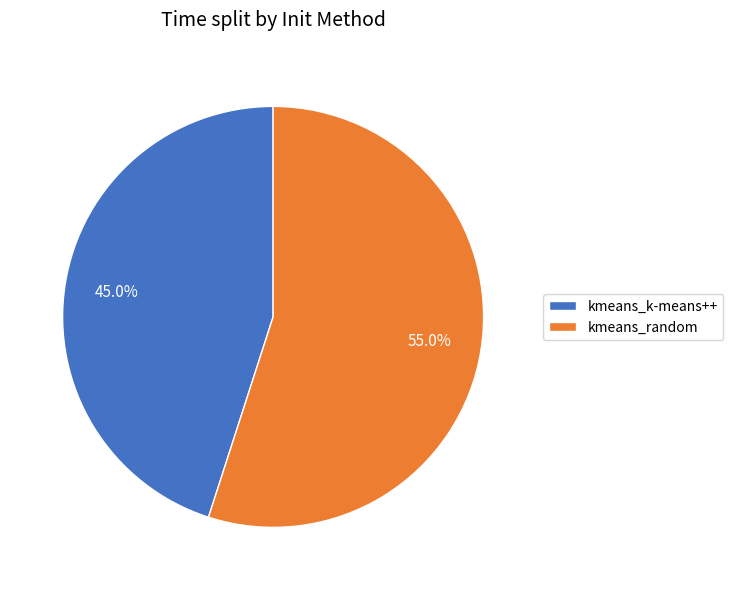

How many slices are in this pie chart?

2